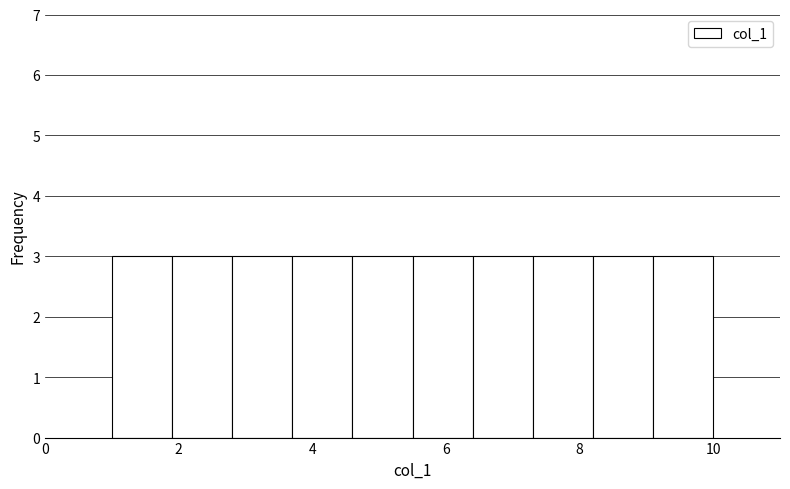

What is the height of the bar covering 1.0 to 1.9 on the x-axis? Neither the bar edges nor the heights are printed on the chart, so give them approximately, as read against the axes.

3